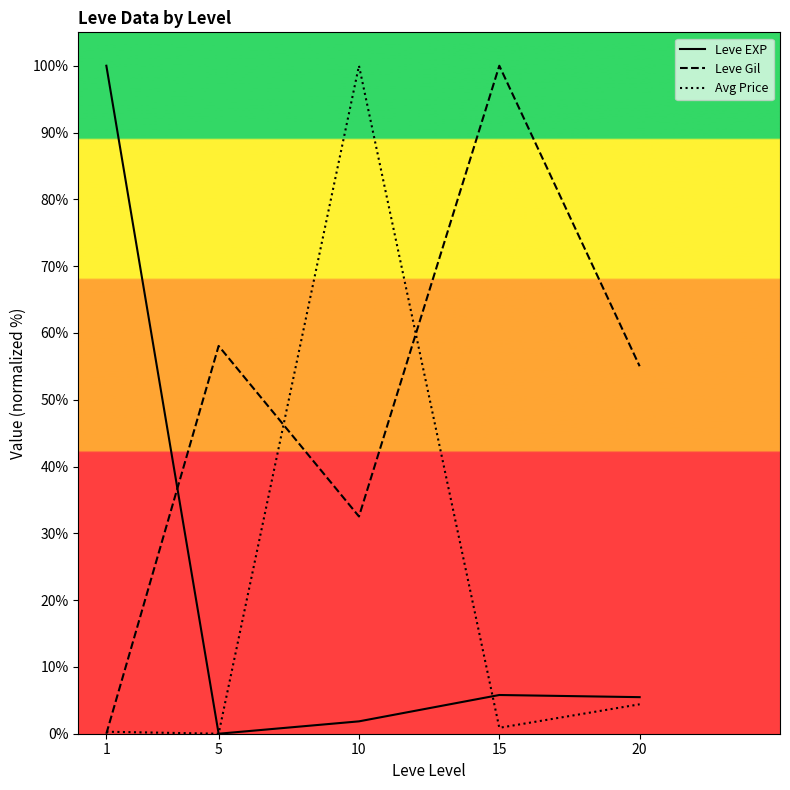

The Leve Gil series shows 80.4 at 20. True or false?

False